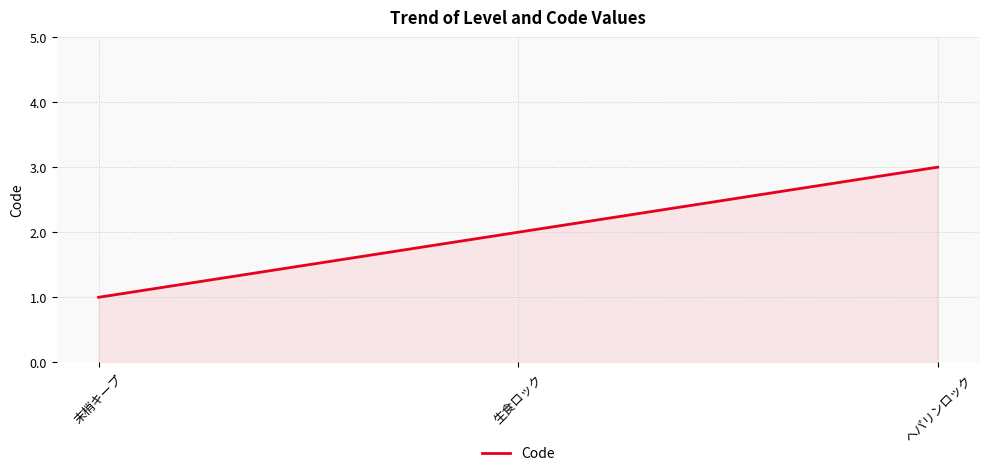

What is the average value?

2